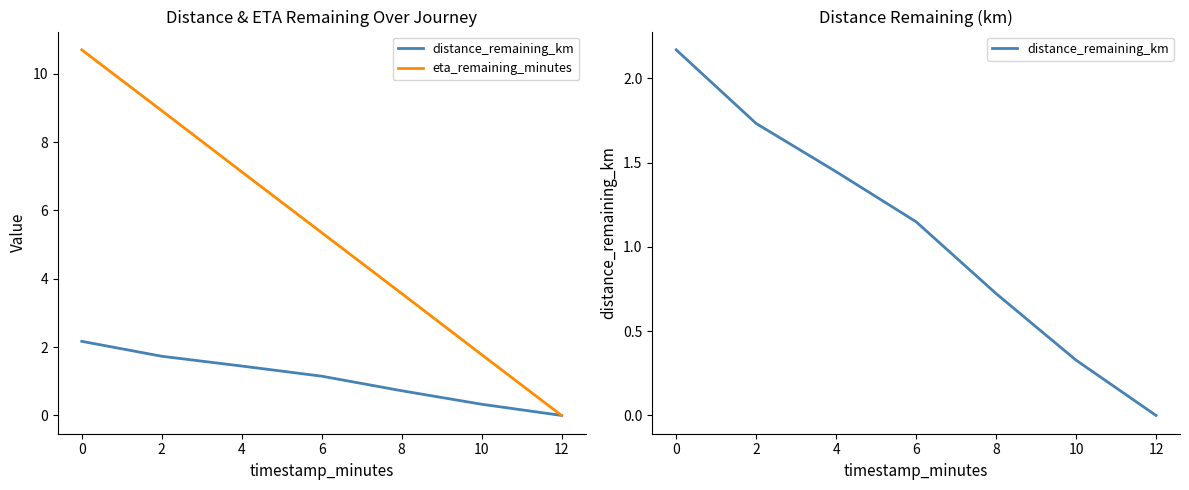

What is the maximum value shown in the chart?

10.7